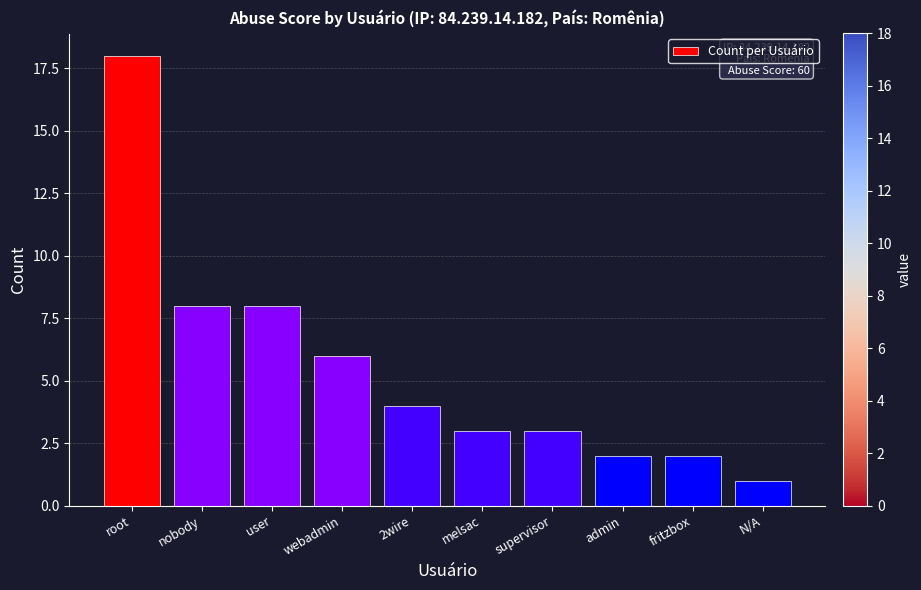

What is the maximum value shown in the chart?

18